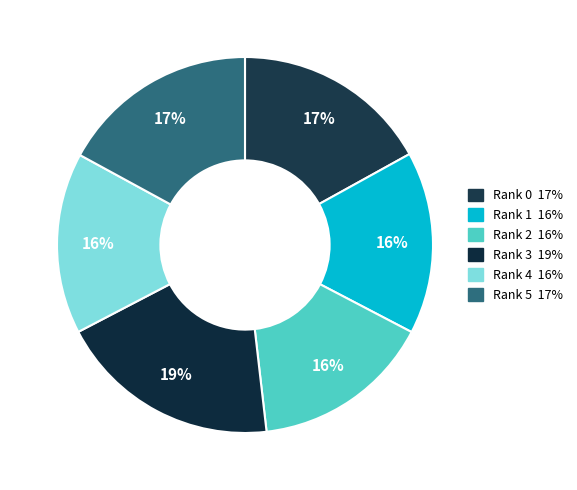

To the nearest percent, what percentage of the pie is Rank 0?

17%